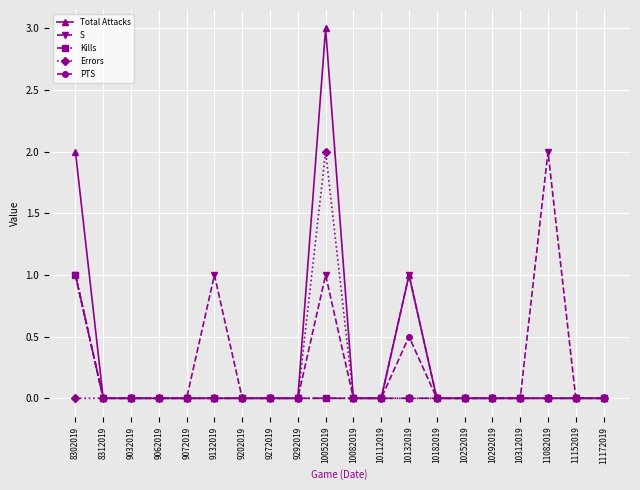

What is the value of the S point at the 18th from the left?

2.0